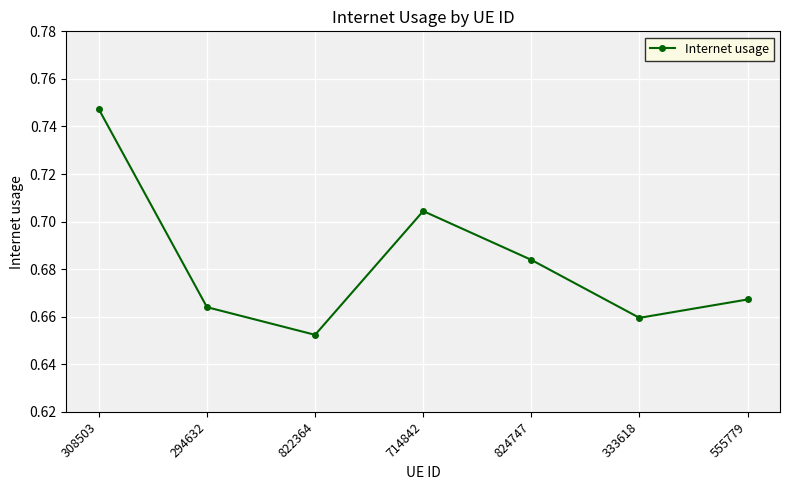

What is the sum of all values?

4.8